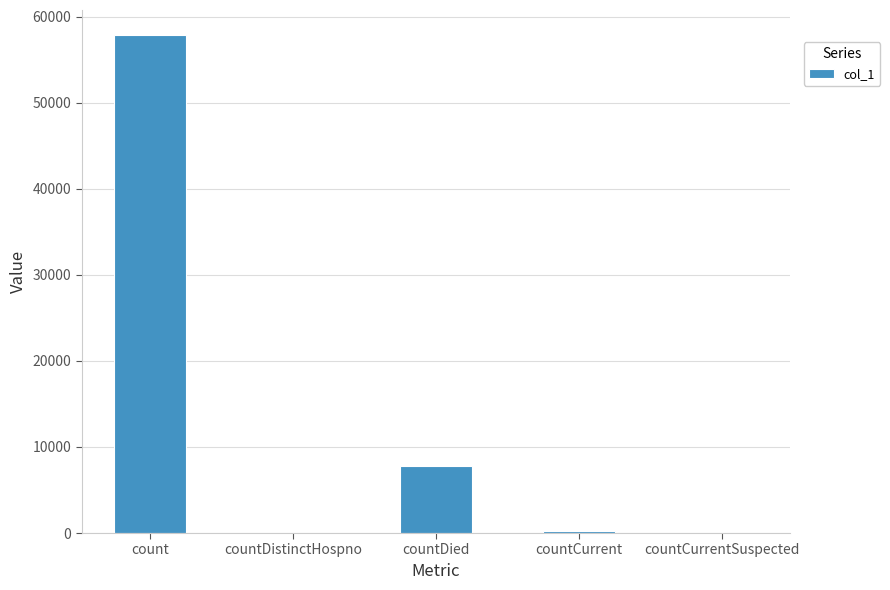

Are the bars horizontal?

No